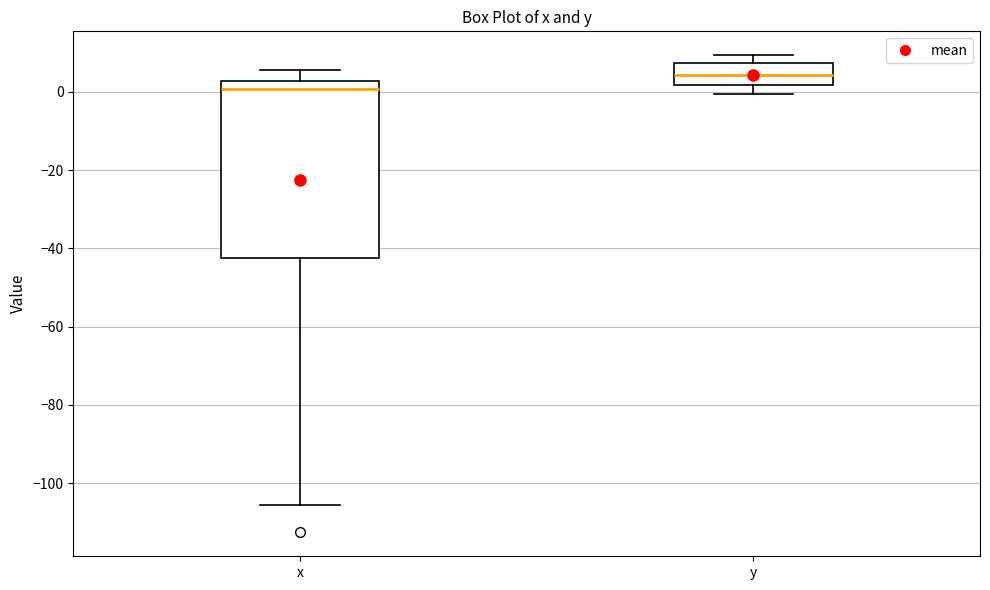

Which box is the tallest, from its lower edge to its upper edge?

x